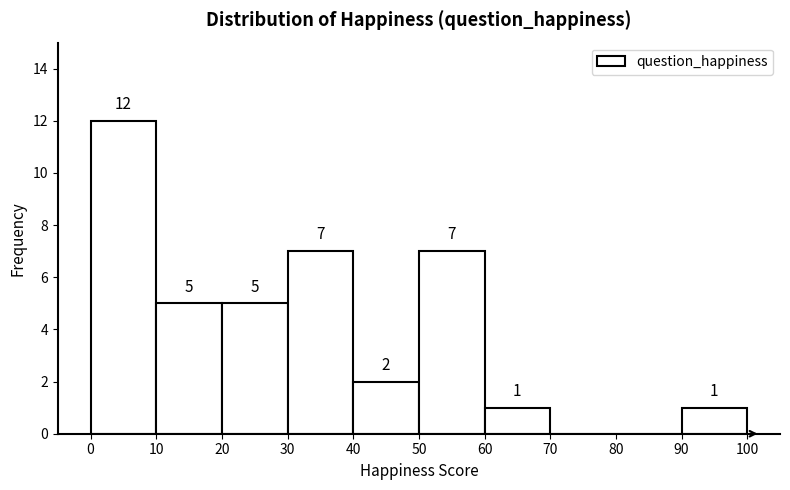

Which range on the x-axis has the tallest bar?

0 to 10